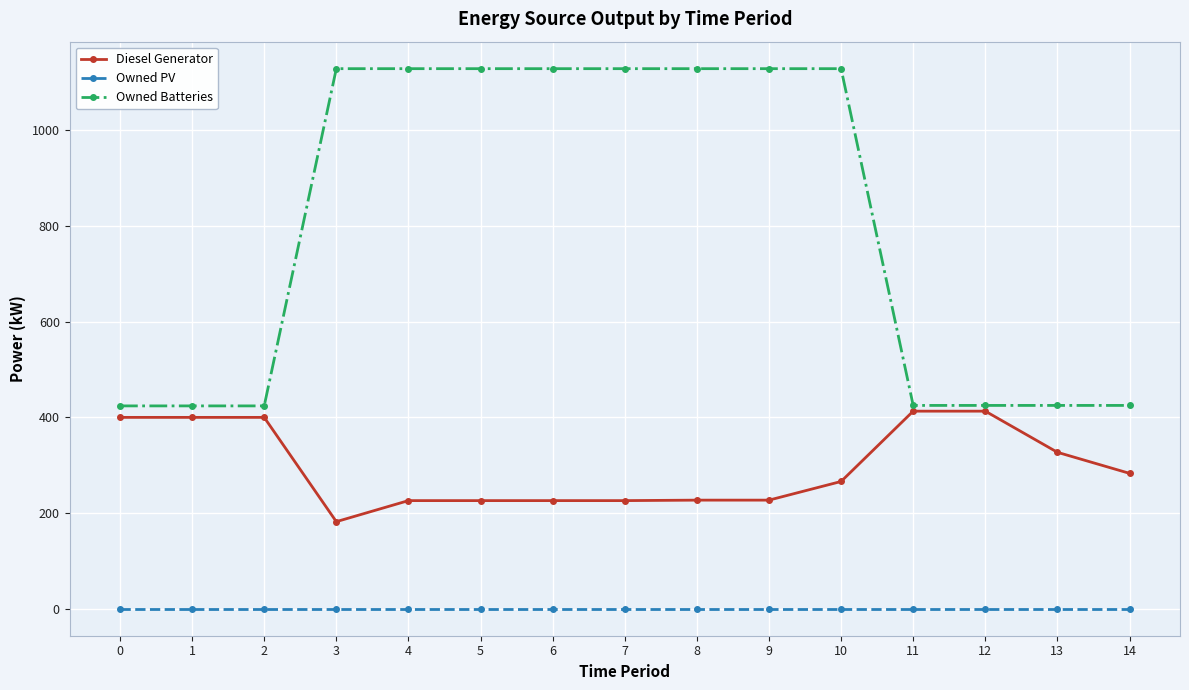

List the series in order of their peak value, highest first.

Owned Batteries, Diesel Generator, Owned PV